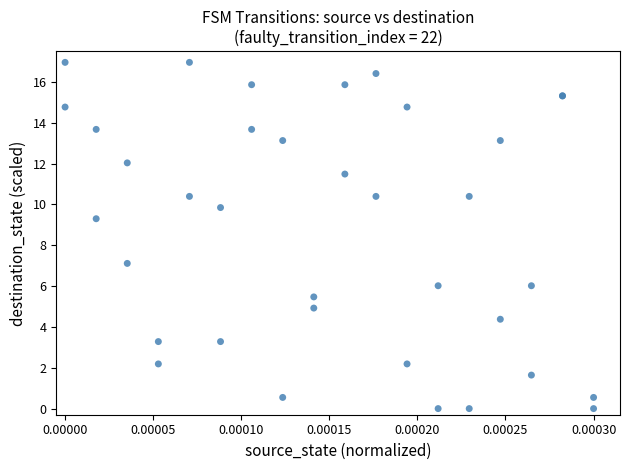

What Y value in the scatter plot is closest to 8?

7.1